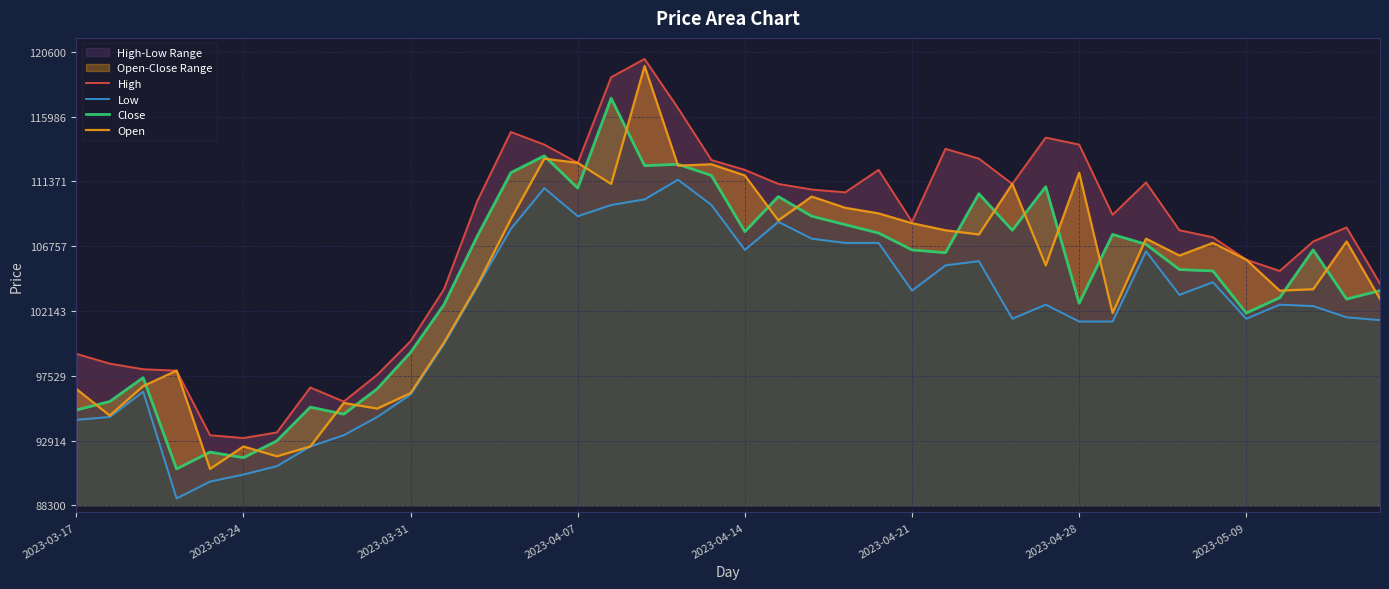

In High, how many points are lower than both neighbors (excluding endpoints)?

8